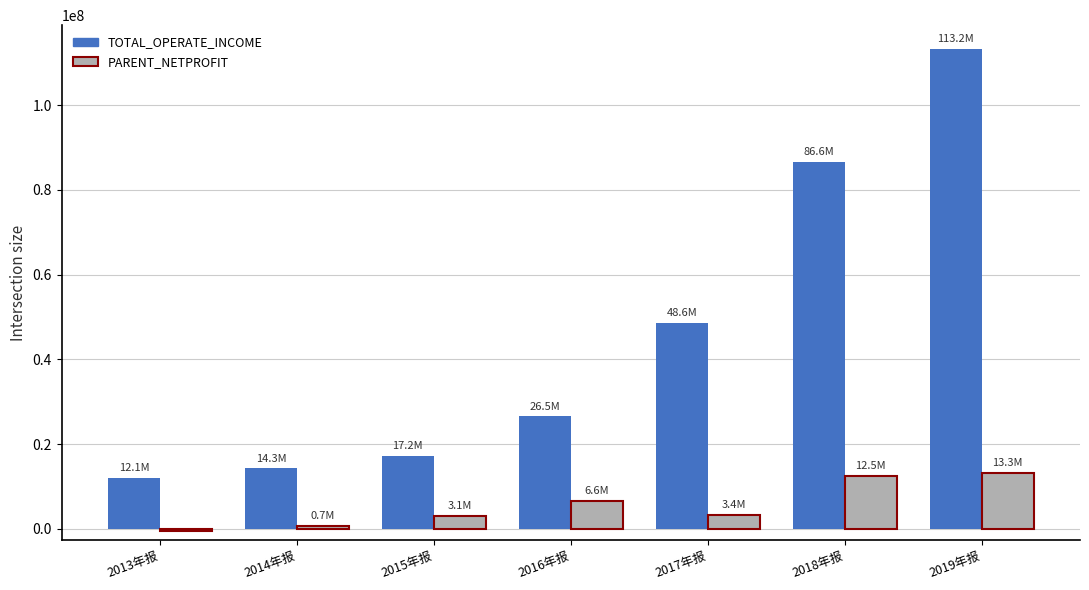

The value of PARENT_NETPROFIT at 2019年报 is 19111343.7. True or false?

False